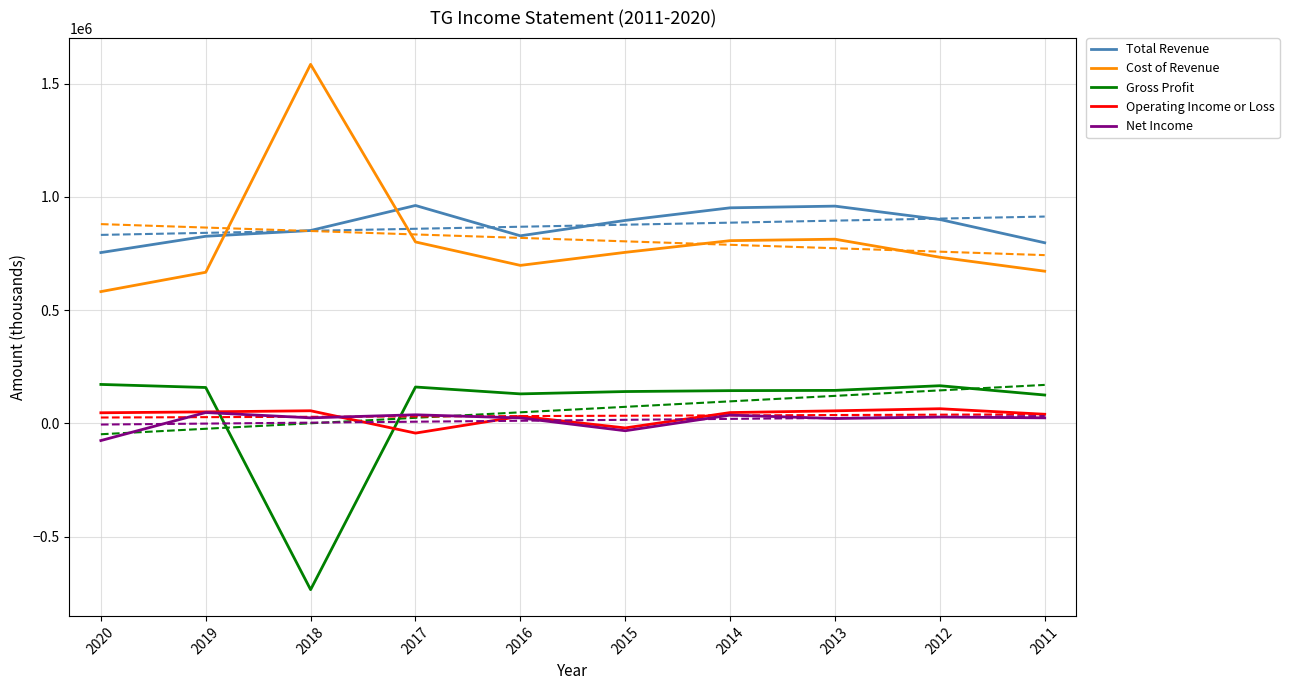

Where is the first local minimum for Cost of Revenue?

2016